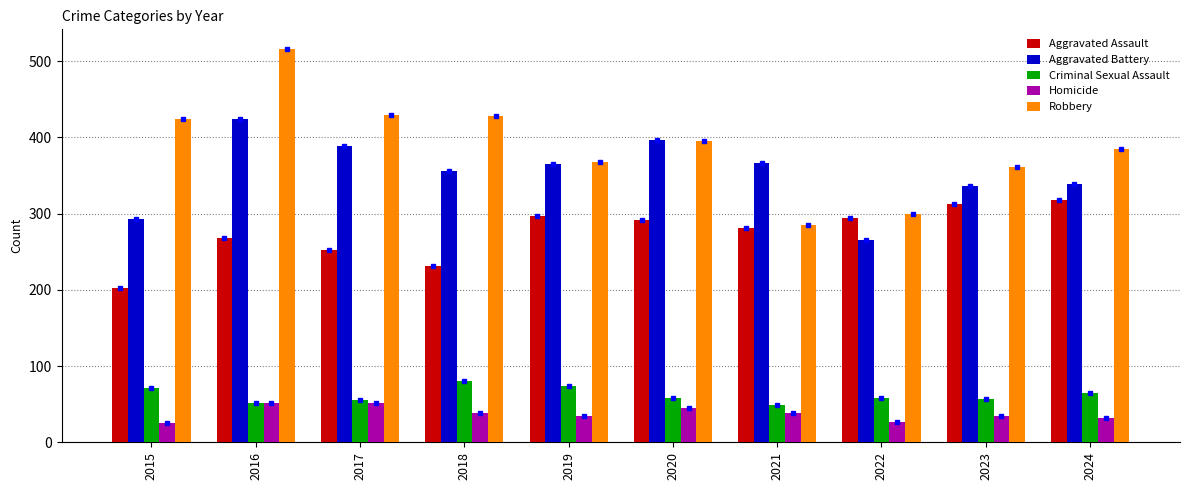

What value does the Homicide series have at 2018?

39